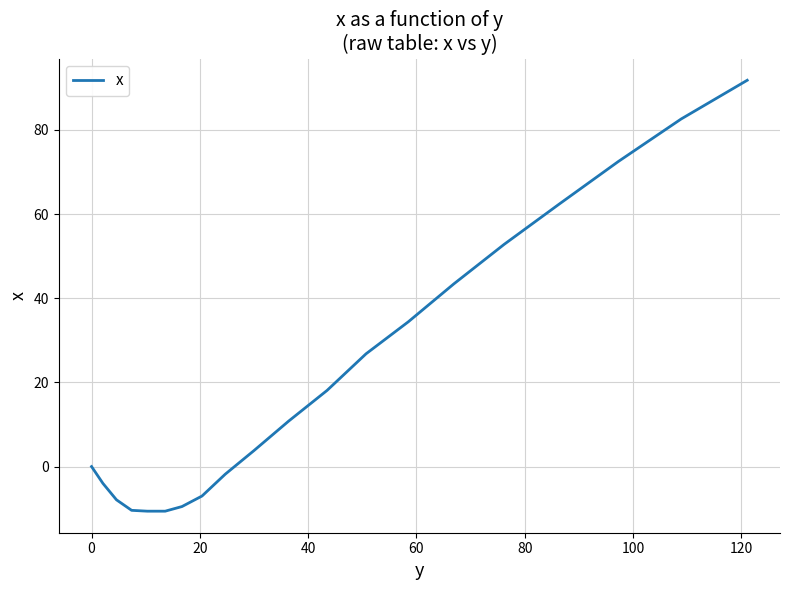

What is the minimum value shown in the chart?

-10.6